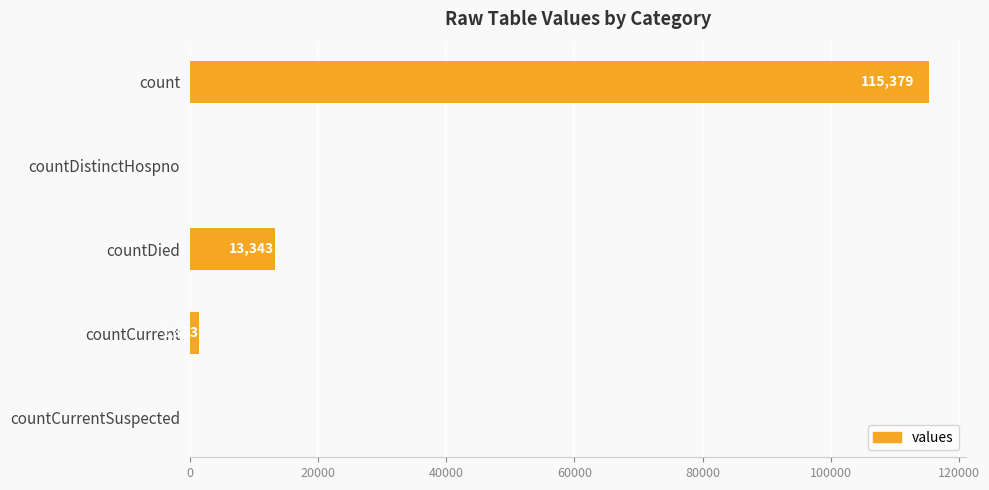

What is the sum of all values?

130105